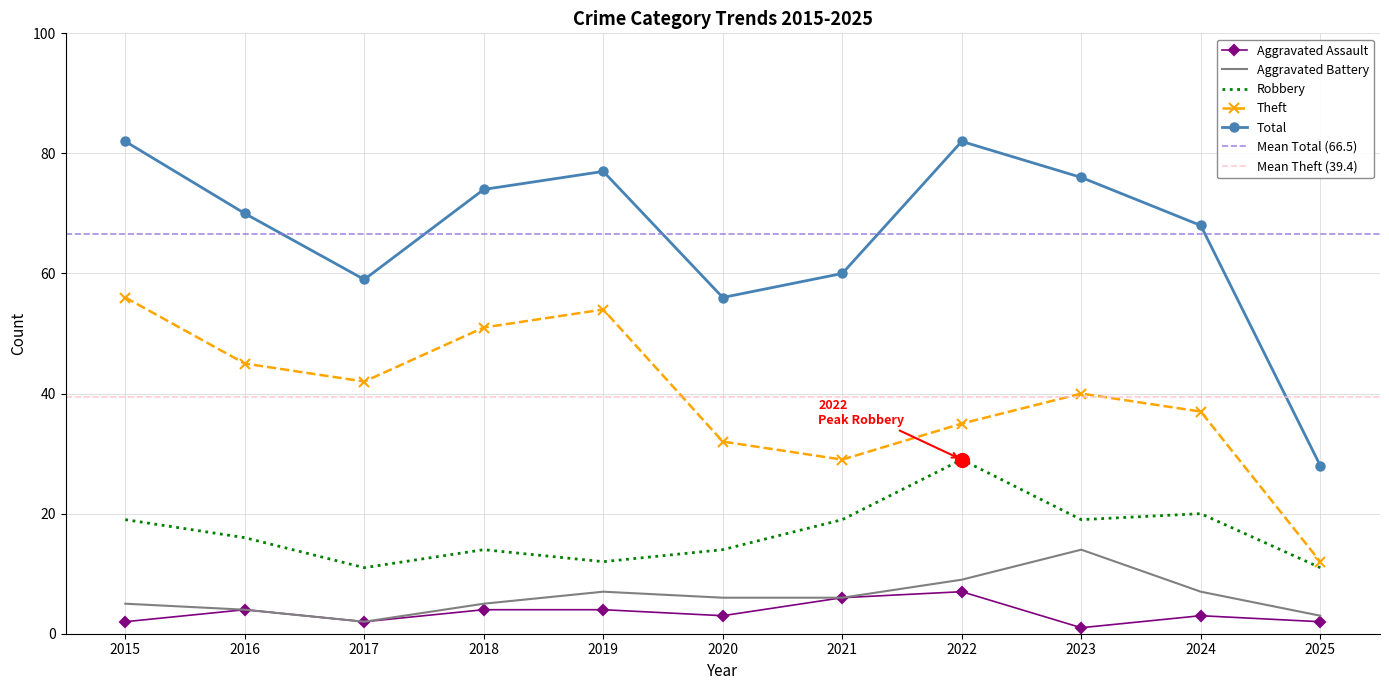

True or false: Total and Aggravated Assault intersect in this chart.

False